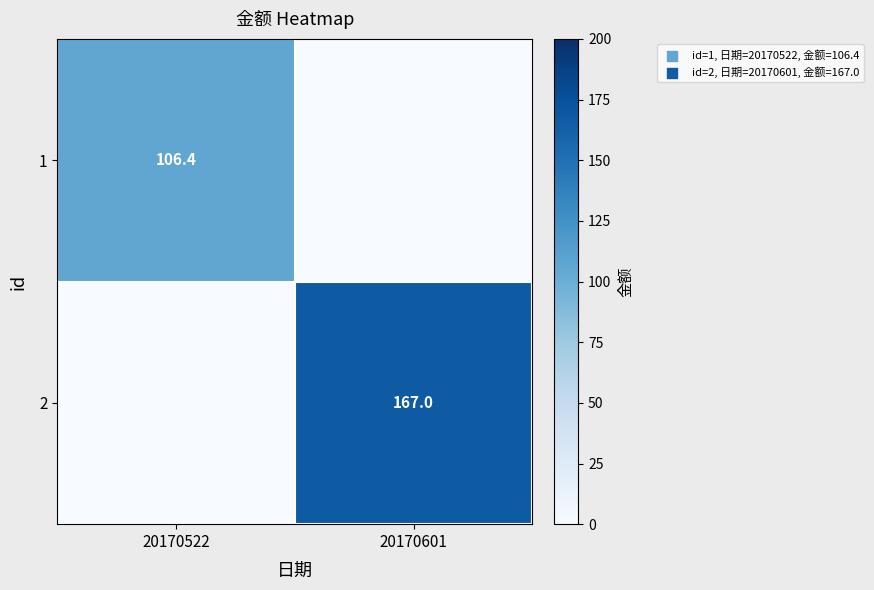

True or false: 1 has a value of 106.4 at 20170522.

True